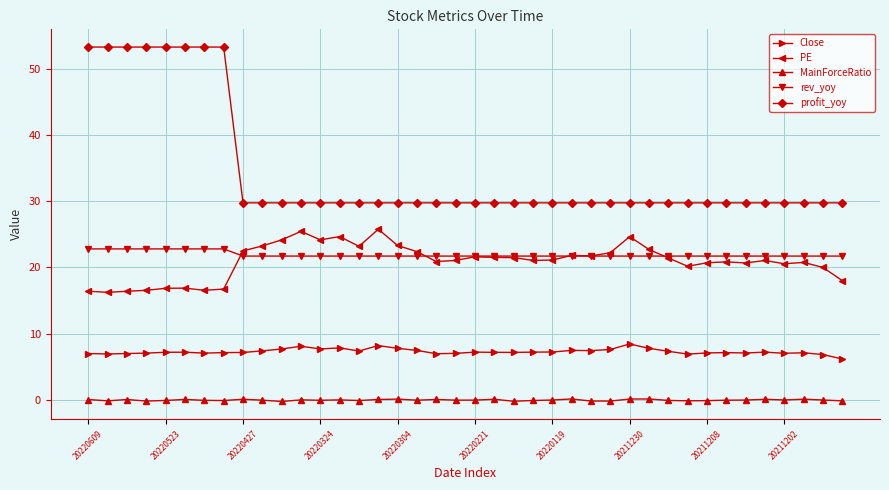

Rank the series by their maximum value, from lowest to highest.

MainForceRatio, Close, rev_yoy, PE, profit_yoy